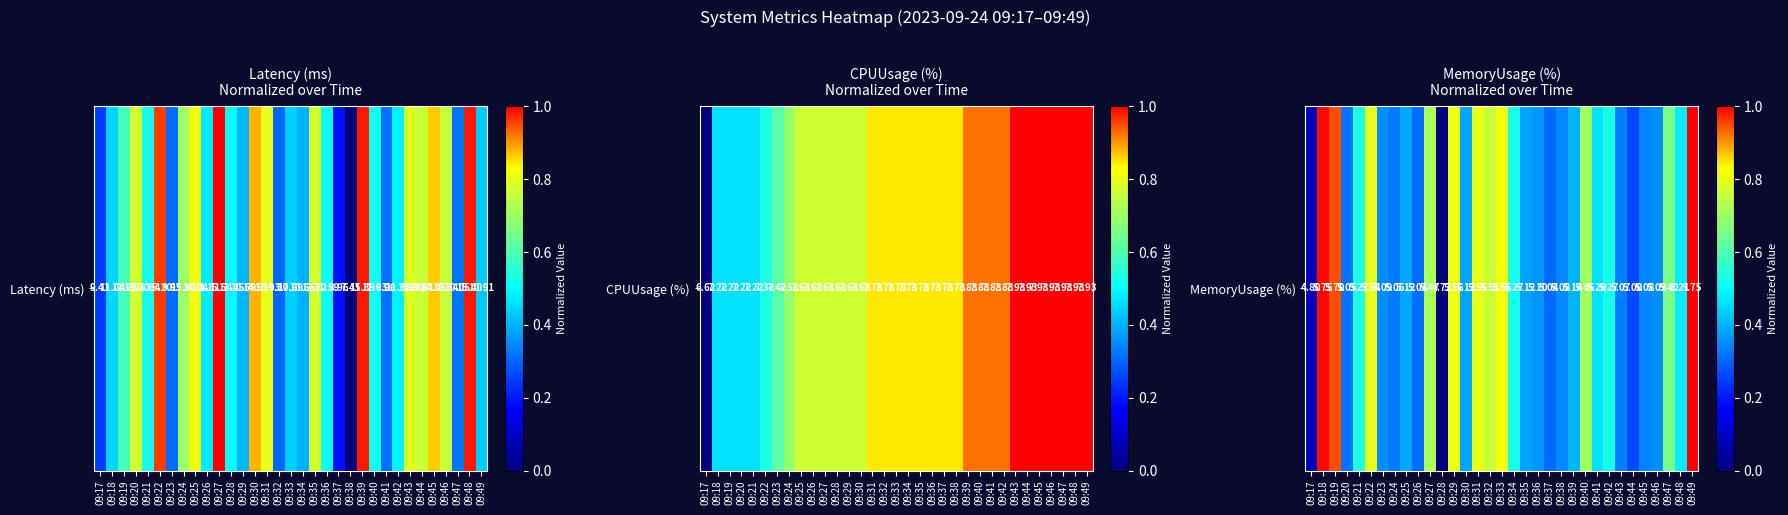

What is the difference between the maximum and minimum values?

1.0